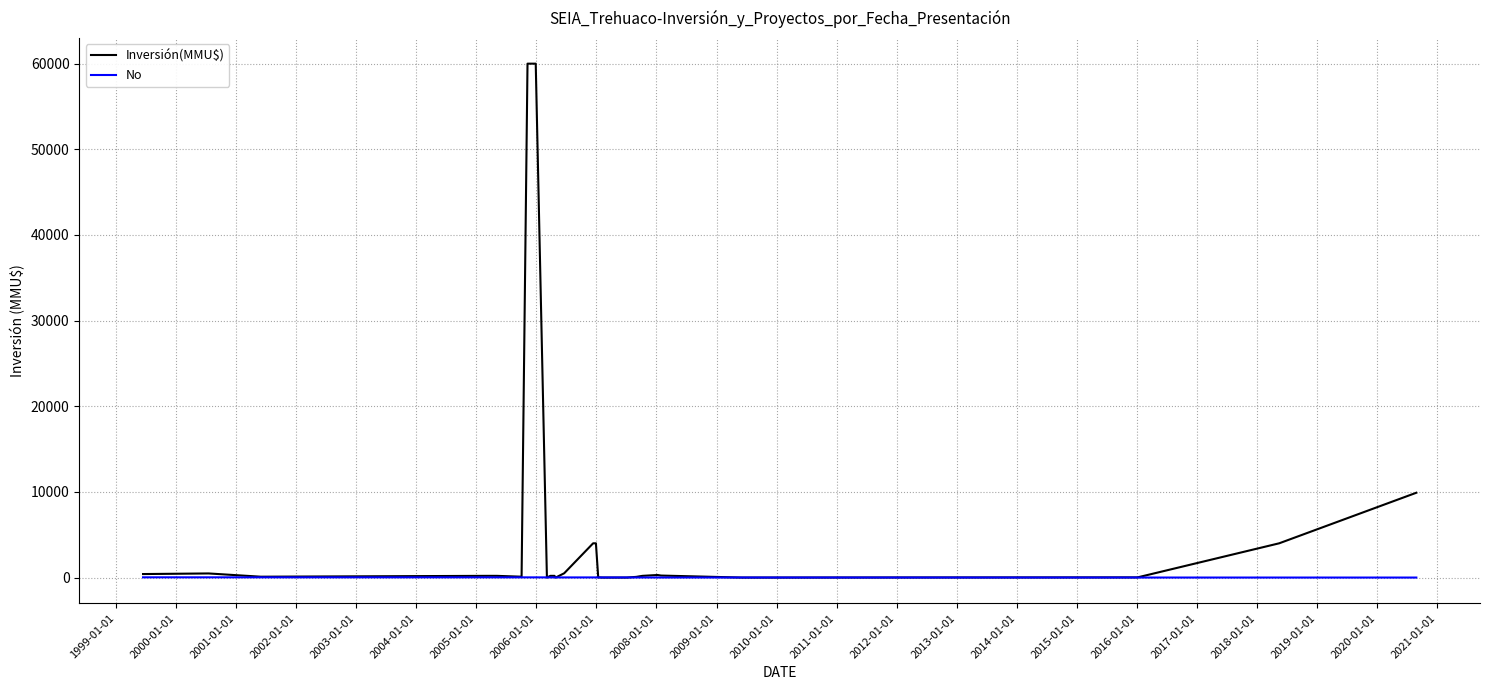

Rank the series by their maximum value, from lowest to highest.

No, Inversión(MMU$)